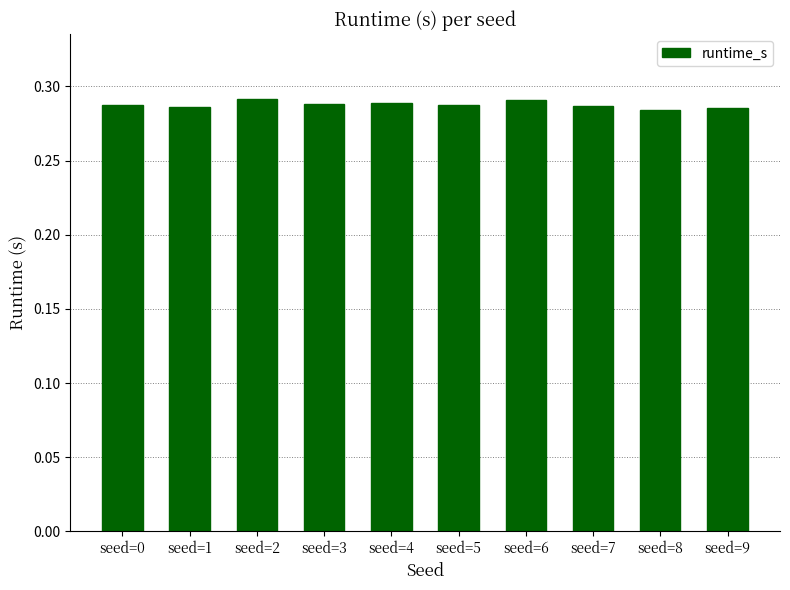

How many series are shown in this chart?

1